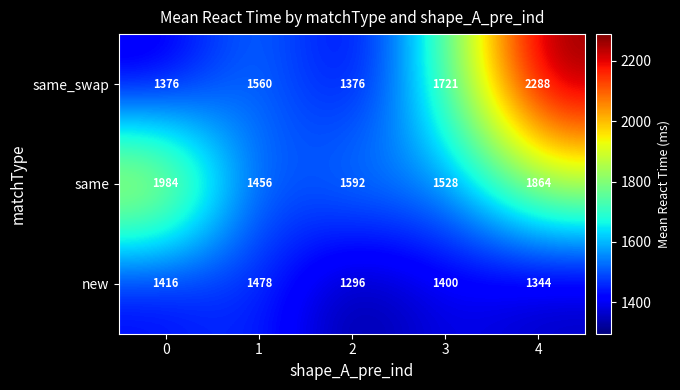

What is the total value across all series at 4?

5496